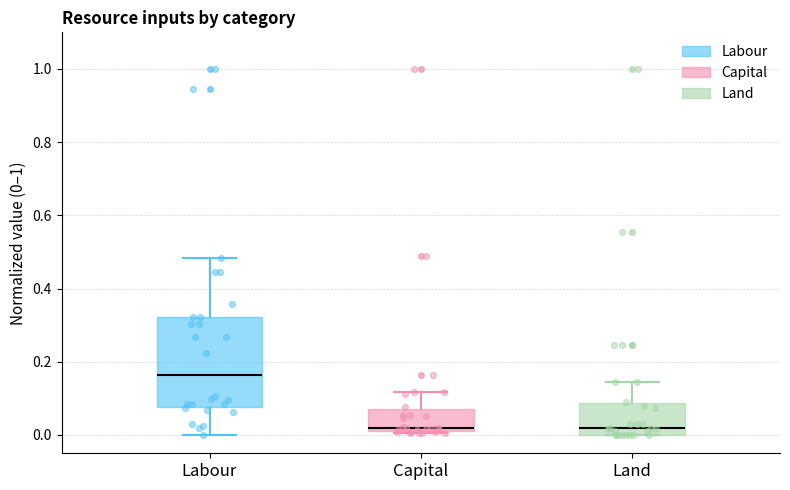

Reading left to right, transcribe this box plot: for each box, give where its median line is, the range the box spans, and where its two whiskers end, as read against the y-axis. The values are not printed on the chart, so give them approximately, as read against the axis.

Labour: median 0.16, box 0.08 to 0.32, whiskers 0.00 to 0.48
Capital: median 0.02 (just above the box's lower edge), box 0.02 to 0.08, whiskers 0.00 to 0.12
Land: median 0.02, box 0.00 to 0.08, whiskers 0.00 to 0.14